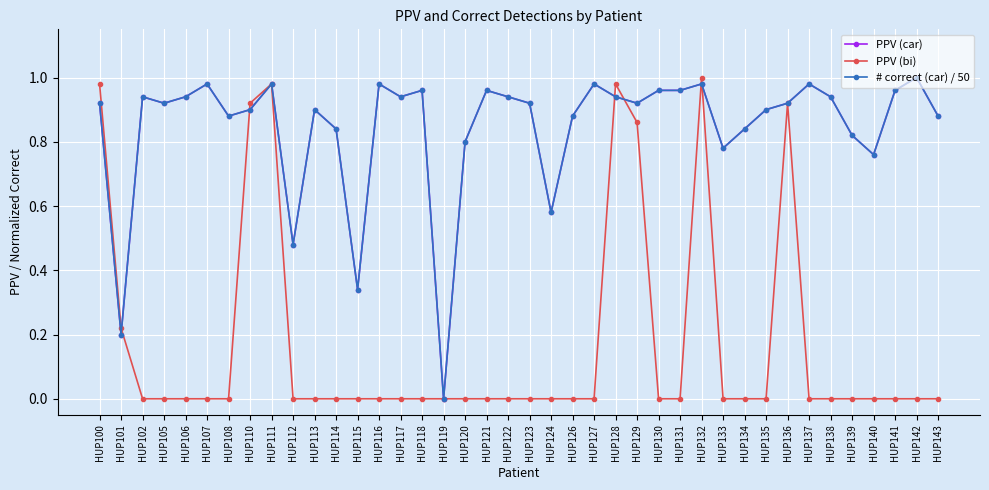

Reading left to right, transcribe all the data shown in this chart.

PPV (car): HUP100=0.9	HUP101=0.2	HUP102=0.9	HUP105=0.9	HUP106=0.9	HUP107=1.0	HUP108=0.9	HUP110=0.9	HUP111=1.0	HUP112=0.5	HUP113=0.9	HUP114=0.8	HUP115=0.3	HUP116=1.0	HUP117=0.9	HUP118=1.0	HUP119=0.0	HUP120=0.8	HUP121=1.0	HUP122=0.9	HUP123=0.9	HUP124=0.6	HUP126=0.9	HUP127=1.0	HUP128=0.9	HUP129=0.9	HUP130=1.0	HUP131=1.0	HUP132=1.0	HUP133=0.8	HUP134=0.8	HUP135=0.9	HUP136=0.9	HUP137=1.0	HUP138=0.9	HUP139=0.8	HUP140=0.8	HUP141=1.0	HUP142=1.0	HUP143=0.9
PPV (bi): HUP100=1.0	HUP101=0.2	HUP102=0.0	HUP105=0.0	HUP106=0.0	HUP107=0.0	HUP108=0.0	HUP110=0.9	HUP111=1.0	HUP112=0.0	HUP113=0.0	HUP114=0.0	HUP115=0.0	HUP116=0.0	HUP117=0.0	HUP118=0.0	HUP119=0.0	HUP120=0.0	HUP121=0.0	HUP122=0.0	HUP123=0.0	HUP124=0.0	HUP126=0.0	HUP127=0.0	HUP128=1.0	HUP129=0.9	HUP130=0.0	HUP131=0.0	HUP132=1.0	HUP133=0.0	HUP134=0.0	HUP135=0.0	HUP136=0.9	HUP137=0.0	HUP138=0.0	HUP139=0.0	HUP140=0.0	HUP141=0.0	HUP142=0.0	HUP143=0.0
# correct (car) / 50: HUP100=0.9	HUP101=0.2	HUP102=0.9	HUP105=0.9	HUP106=0.9	HUP107=1.0	HUP108=0.9	HUP110=0.9	HUP111=1.0	HUP112=0.5	HUP113=0.9	HUP114=0.8	HUP115=0.3	HUP116=1.0	HUP117=0.9	HUP118=1.0	HUP119=0.0	HUP120=0.8	HUP121=1.0	HUP122=0.9	HUP123=0.9	HUP124=0.6	HUP126=0.9	HUP127=1.0	HUP128=0.9	HUP129=0.9	HUP130=1.0	HUP131=1.0	HUP132=1.0	HUP133=0.8	HUP134=0.8	HUP135=0.9	HUP136=0.9	HUP137=1.0	HUP138=0.9	HUP139=0.8	HUP140=0.8	HUP141=1.0	HUP142=1.0	HUP143=0.9